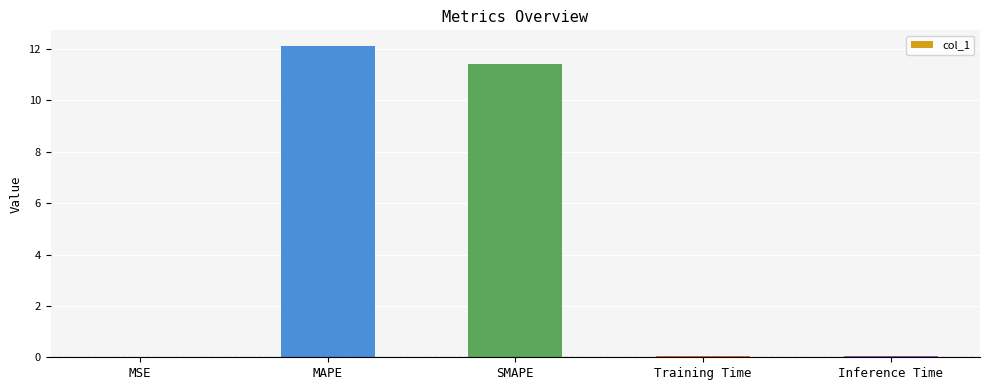

Are the bars grouped side by side (vs. stacked)?

No